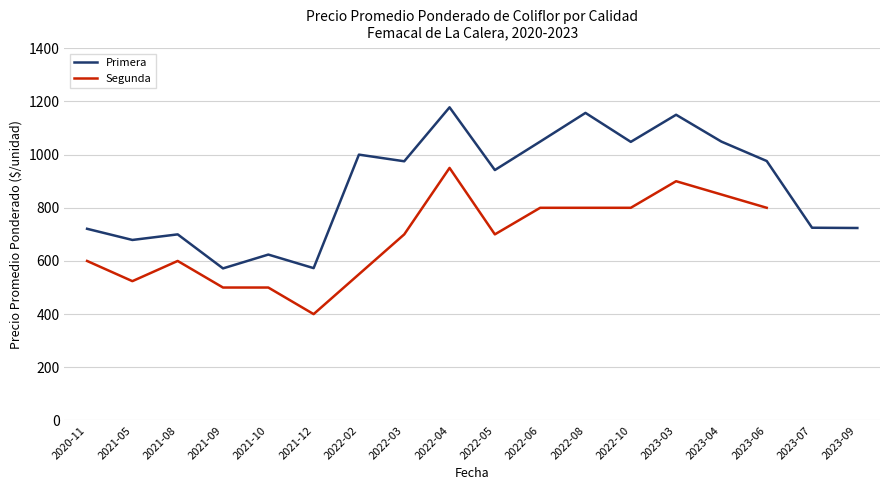

Which series has the largest total across all categories?

Primera